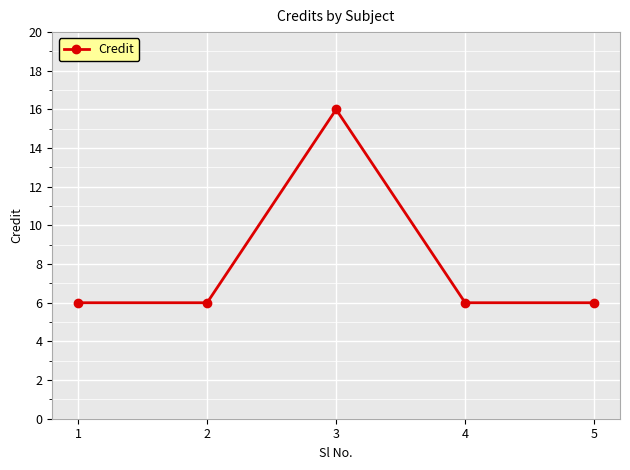

Reading right to left, what are all the values shown in this chart?

6	6	16	6	6